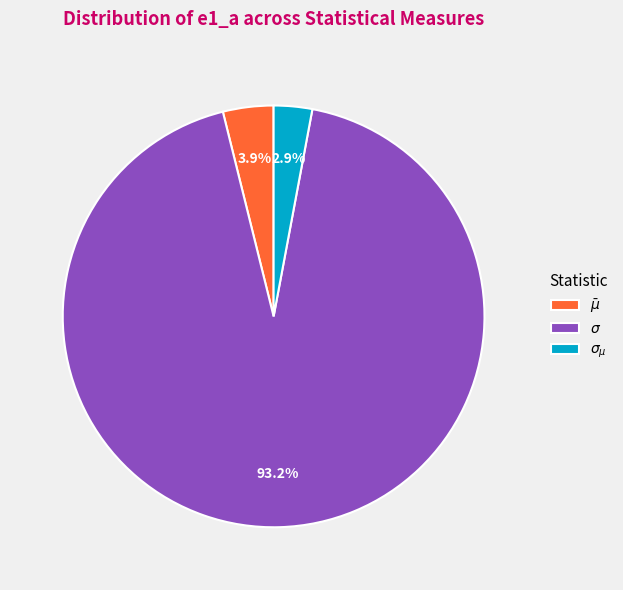

To the nearest percent, what percentage of the pie is $\sigma_{\mu}$?

3%